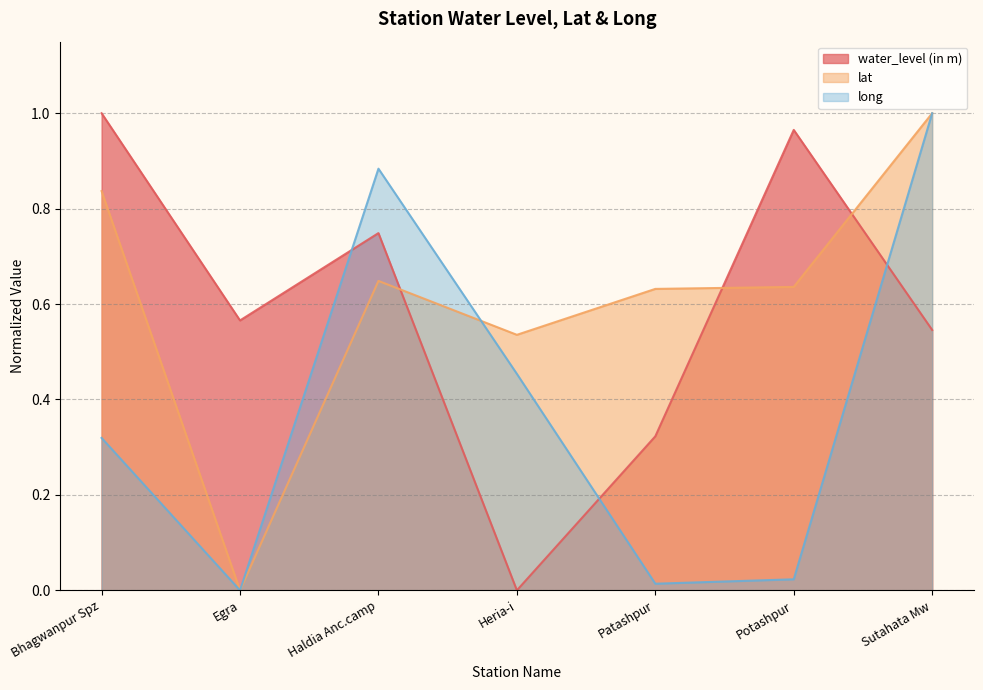

What is the label of the 3rd point from the left?

Haldia Anc.camp